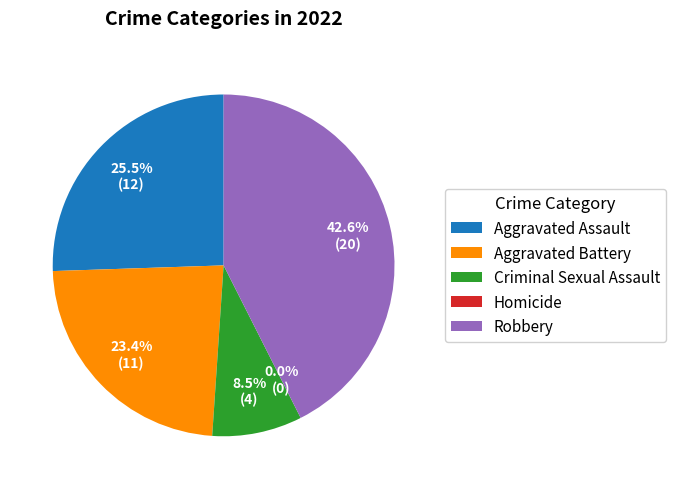

Combined, do Robbery and Aggravated Assault account for over 50%?

Yes